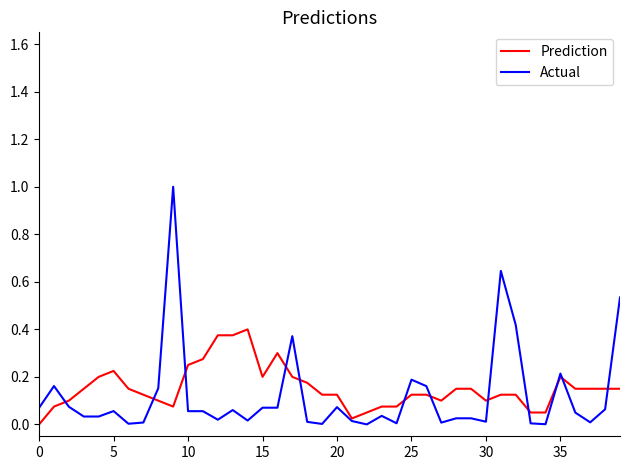

Which series has the largest range (max minus min)?

Actual